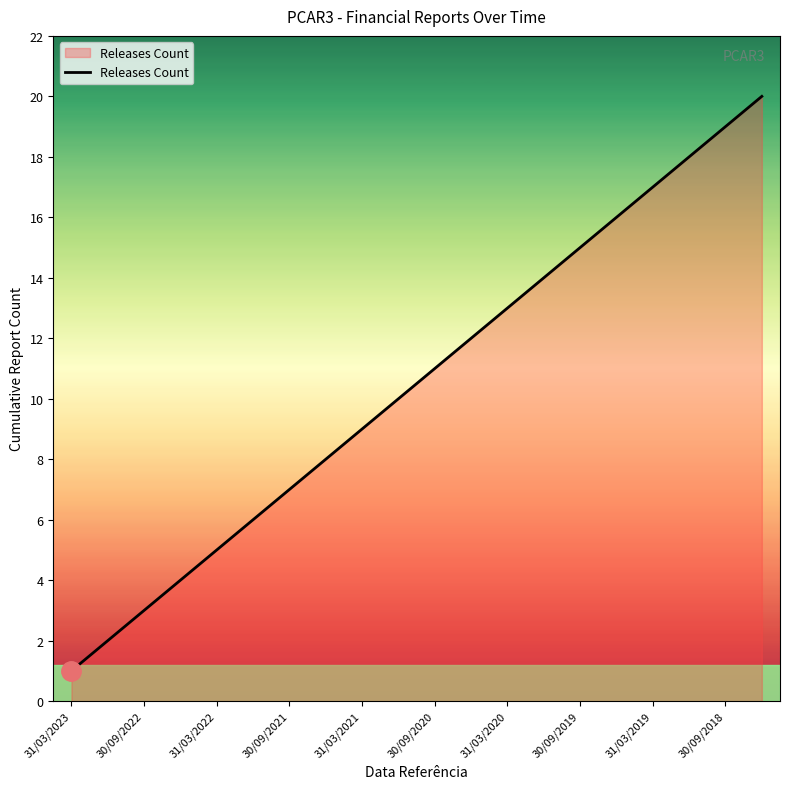

What is the difference between the maximum and minimum values?

19